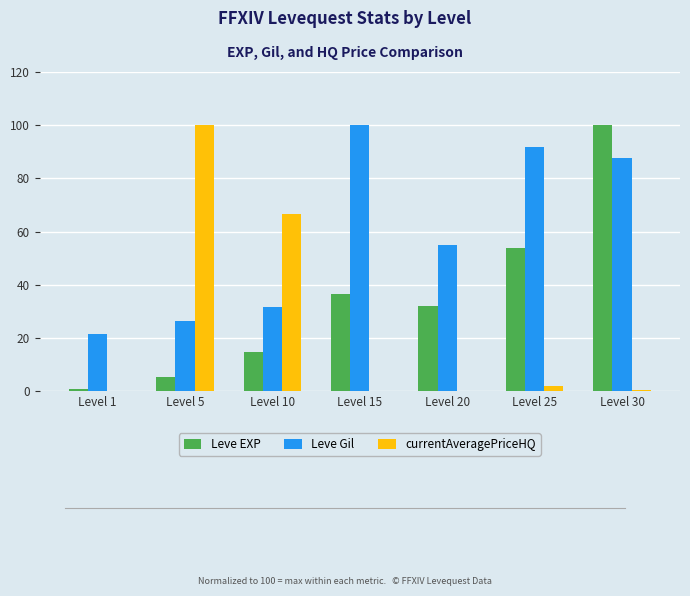

Is it true that Leve EXP equals 36.6 at Level 15?

True